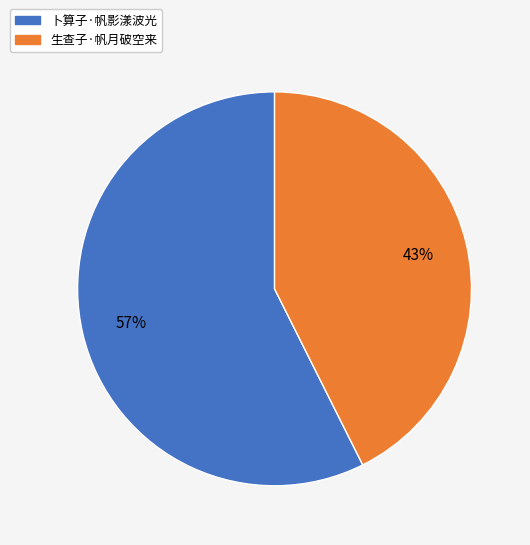

What percentage is the 生查子·帆月破空来 slice, to the nearest percent?

43%